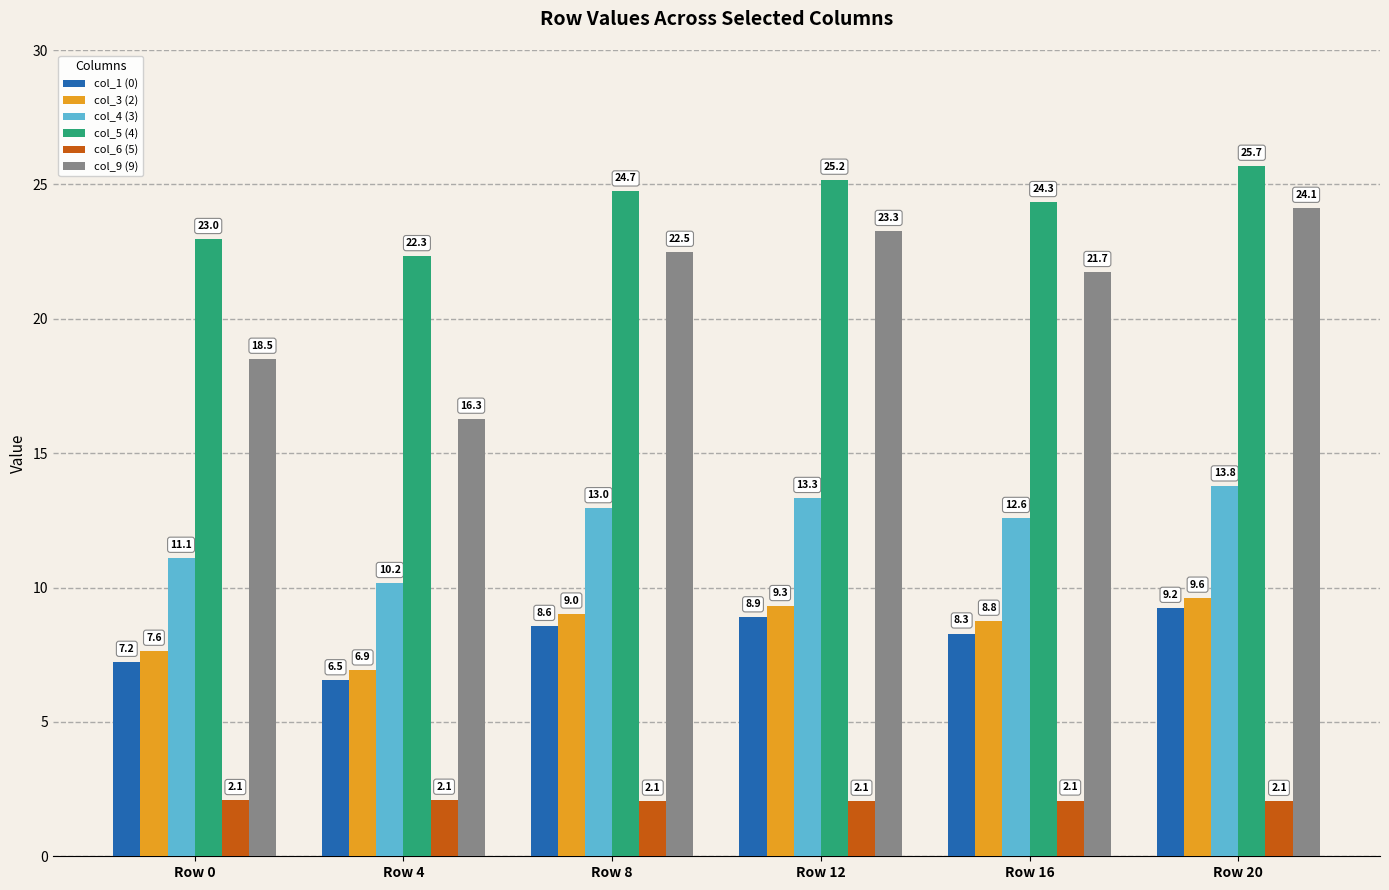

What are all the series names shown in the legend?

col_1 (0), col_3 (2), col_4 (3), col_5 (4), col_6 (5), col_9 (9)